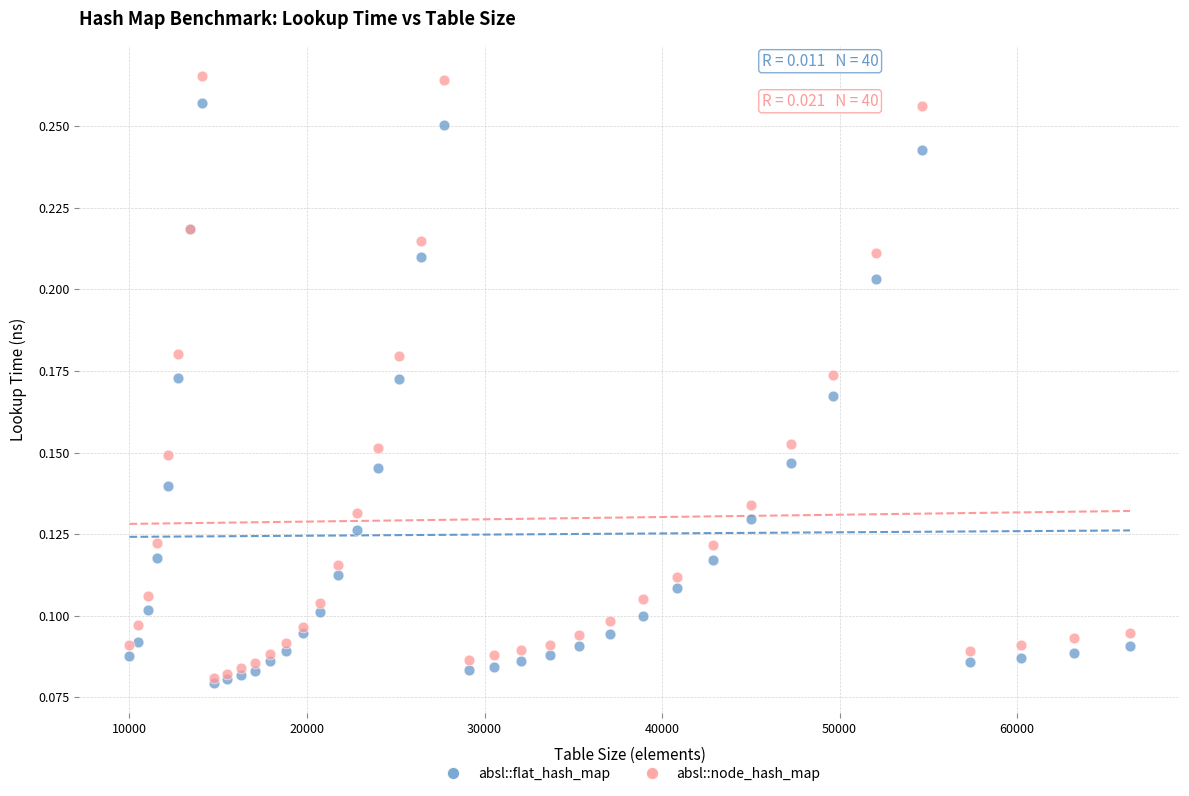

Which series contains the highest Y value?

absl::node_hash_map